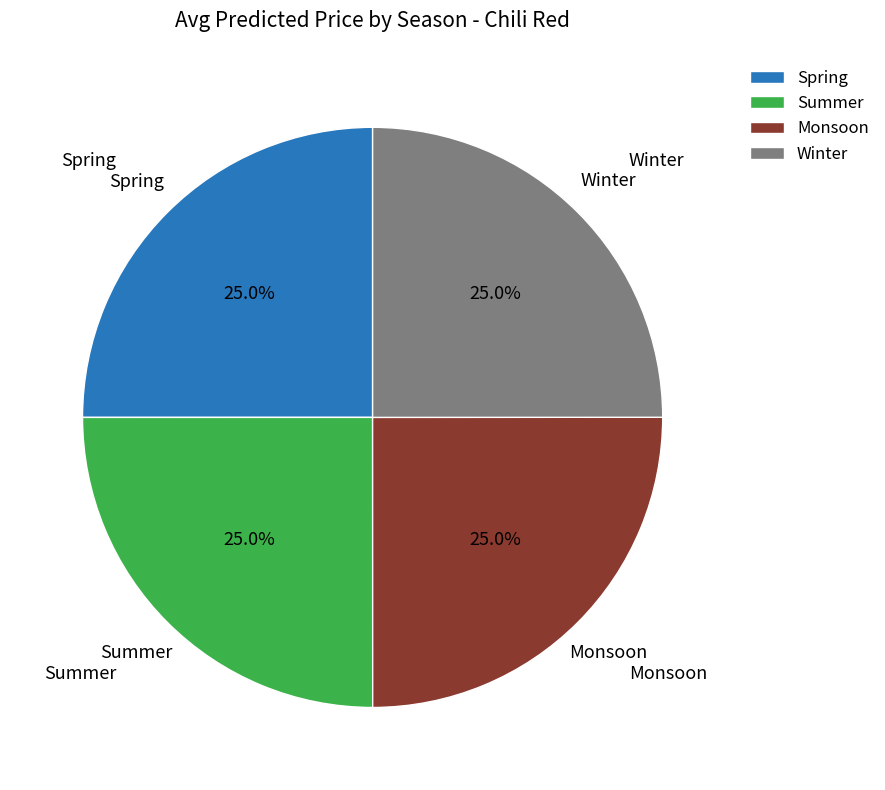

How many slices are in this pie chart?

4